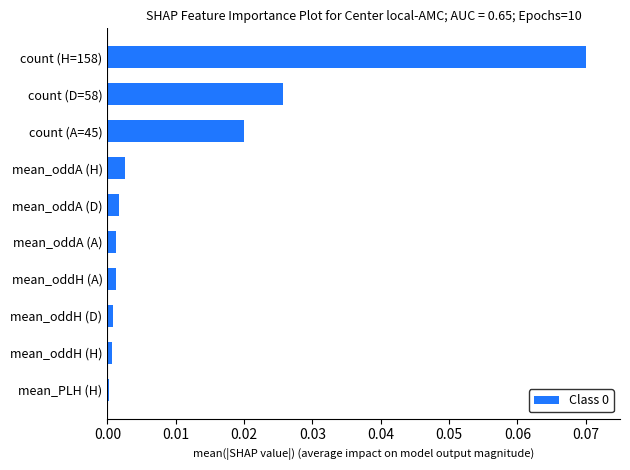

The chart shows a value of 0.0 at count (A=45). True or false?

True